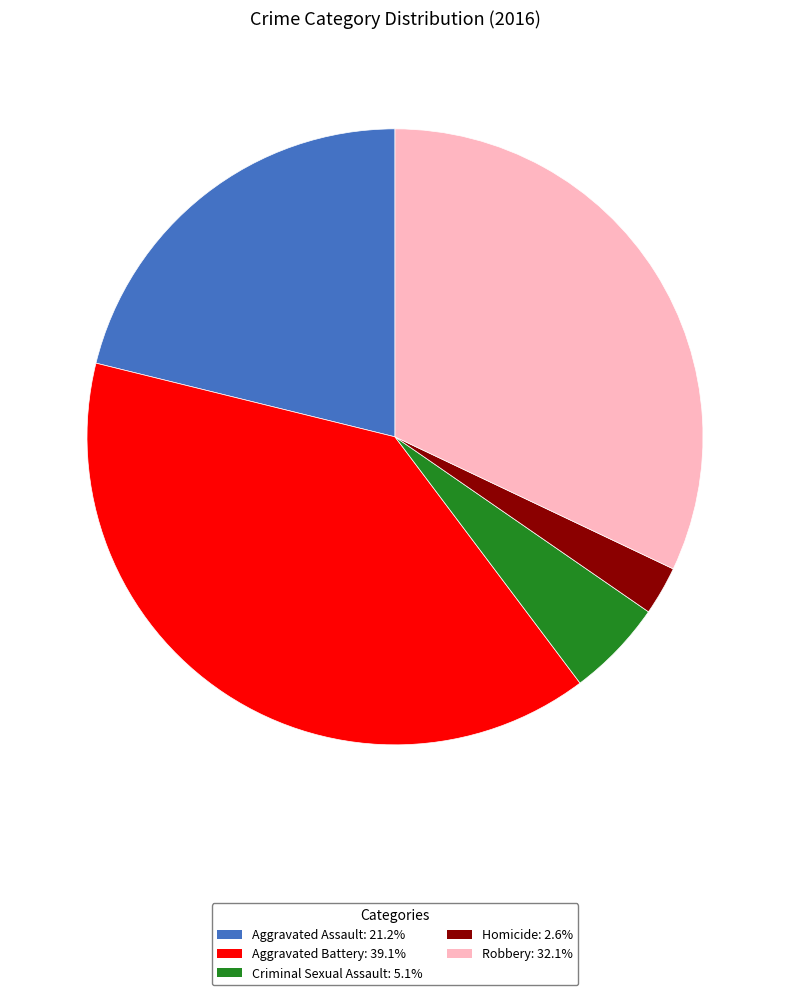

Rank the categories by value from highest to lowest.

Aggravated Battery, Robbery, Aggravated Assault, Criminal Sexual Assault, Homicide